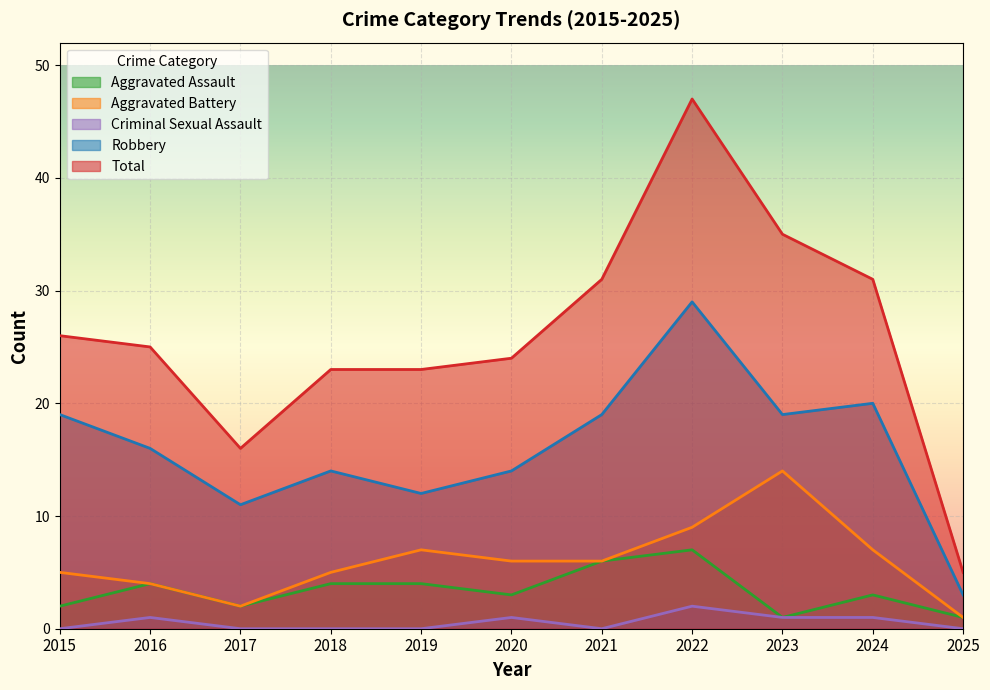

What are all the series names shown in the legend?

Aggravated Assault, Aggravated Battery, Criminal Sexual Assault, Robbery, Total